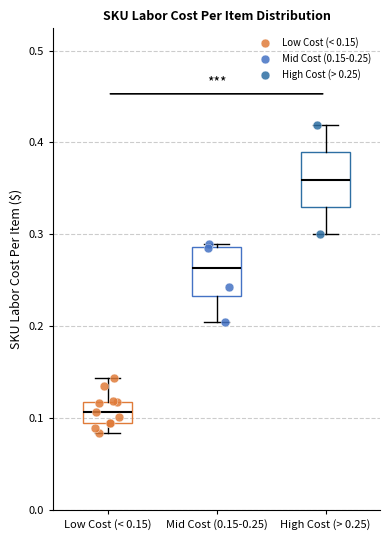

Reading left to right, transcribe this box plot: for each box, give where its median line is, the range the box spans, and where its two whiskers end, as read against the y-axis. The values are not printed on the chart, so give them approximately, as read against the axis.

Low Cost (< 0.15): median 0.11, box 0.09 to 0.12, whiskers 0.08 to 0.14
Mid Cost (0.15-0.25): median 0.26, box 0.23 to 0.29, whiskers 0.20 to 0.29
High Cost (> 0.25): median 0.36, box 0.33 to 0.39, whiskers 0.30 to 0.42